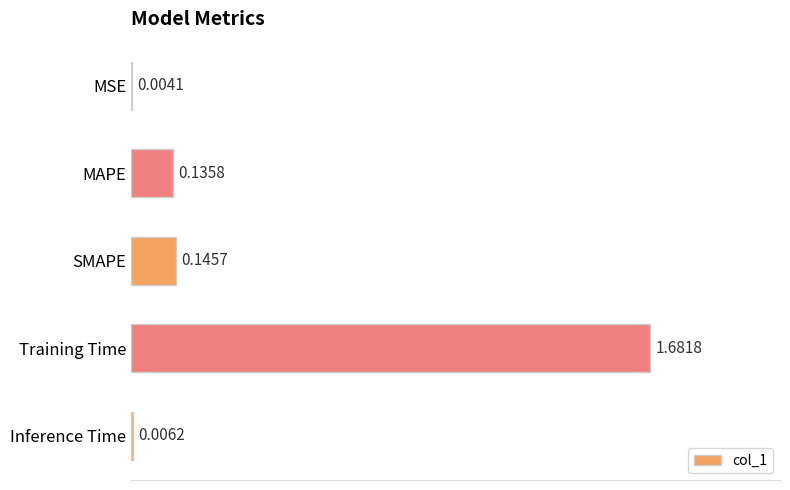

What is the change in value from MAPE to Training Time?

+1.5